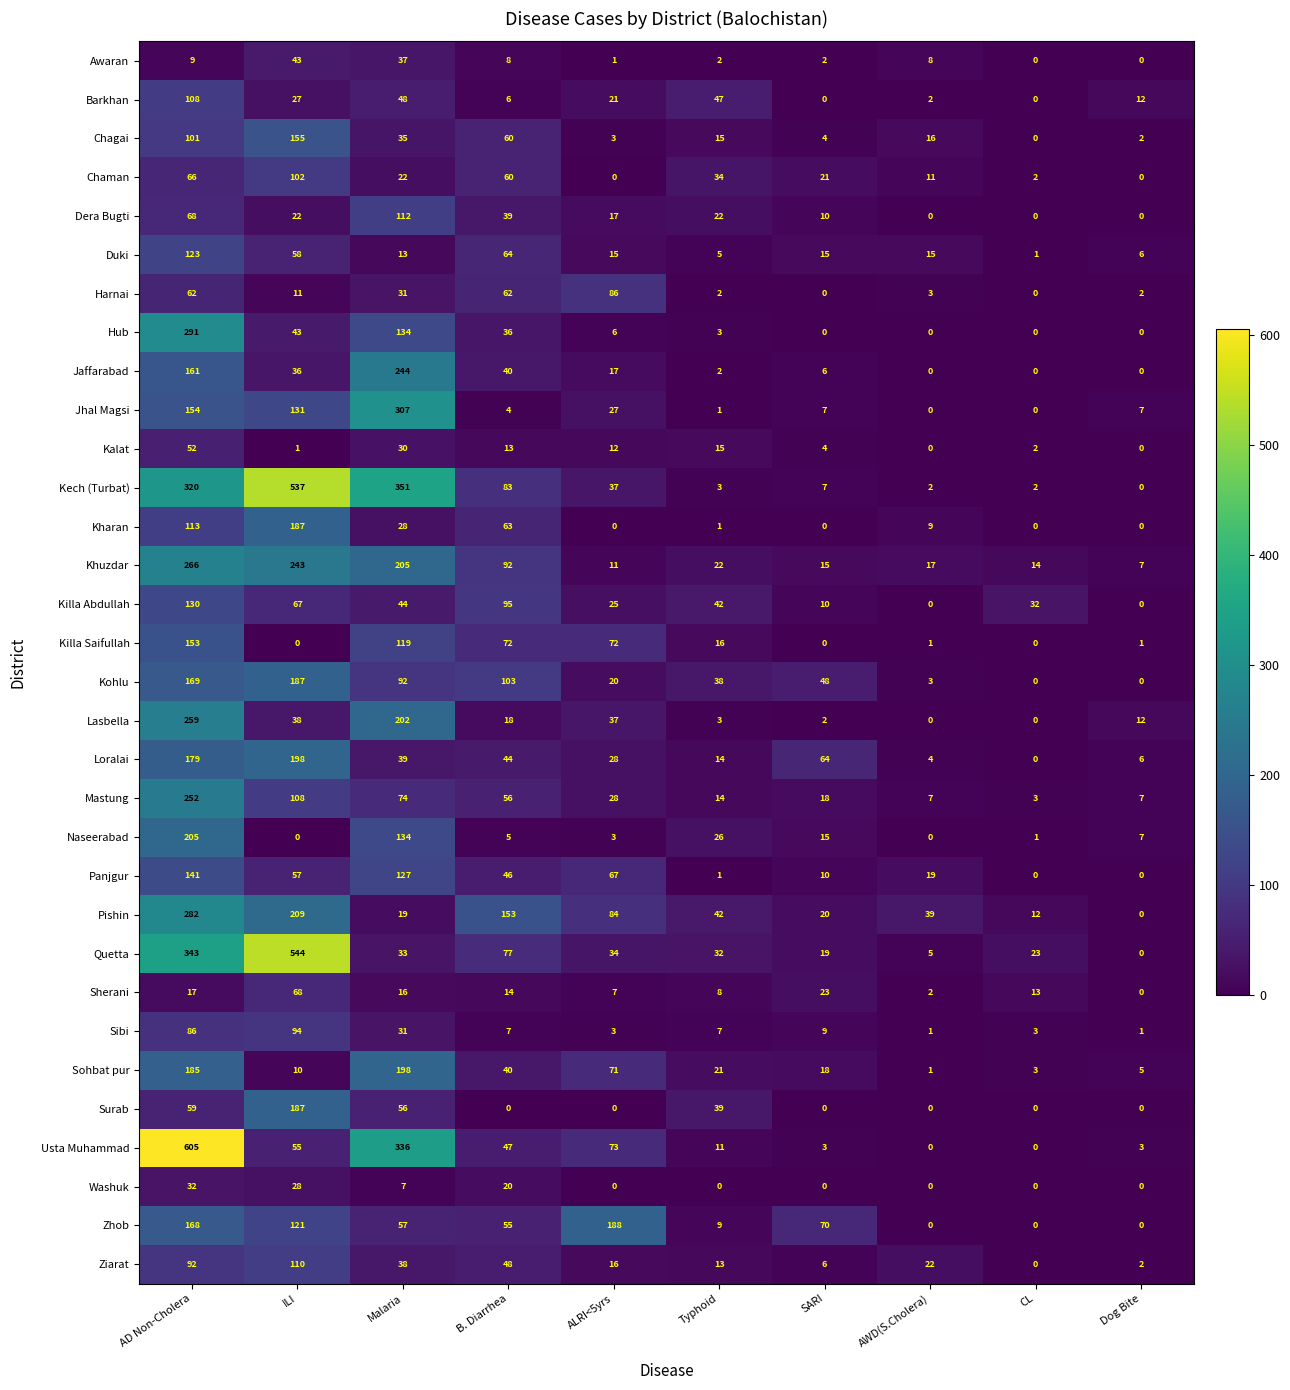

Where does the Dera Bugti series first go above 22?

AD Non-Cholera